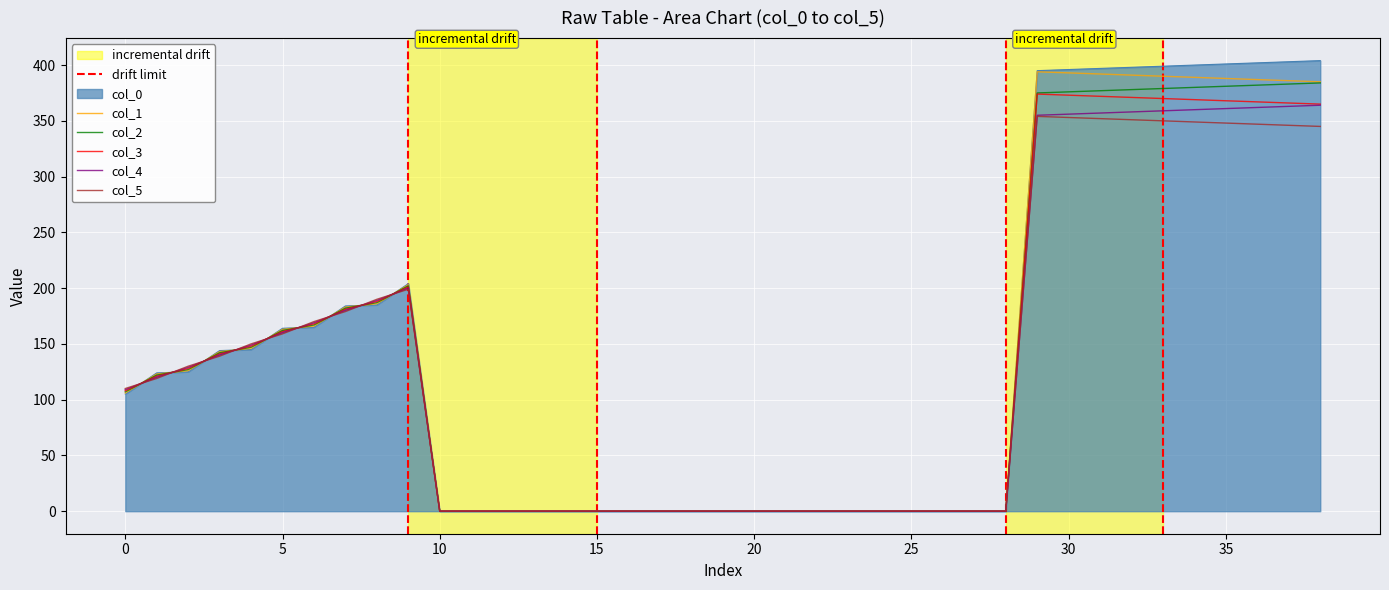

Which series has the largest range (max minus min)?

col_0